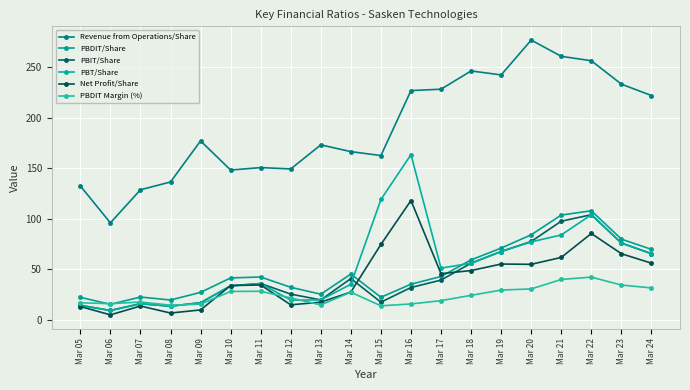

What is the average value of the PBDIT Margin (%) series?

23.8